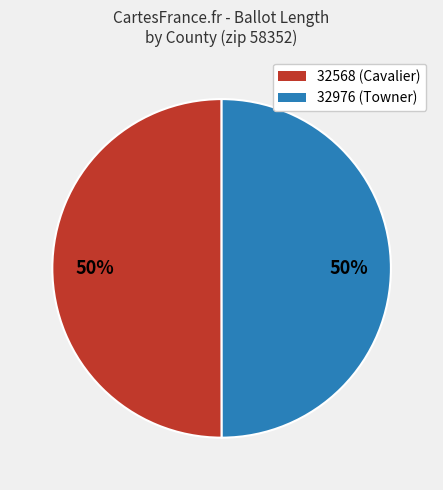

Is the sum of 32976 and 32568 greater than half?

Yes